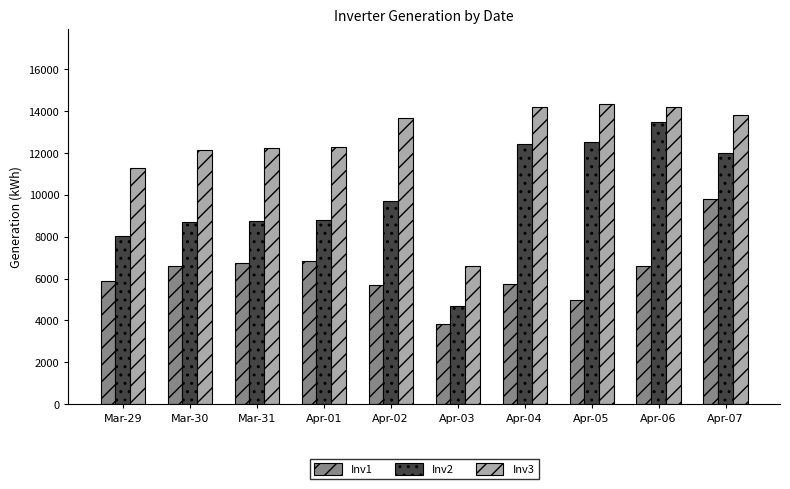

Between Apr-01 and Apr-04, which series saw the biggest shift?

Inv2